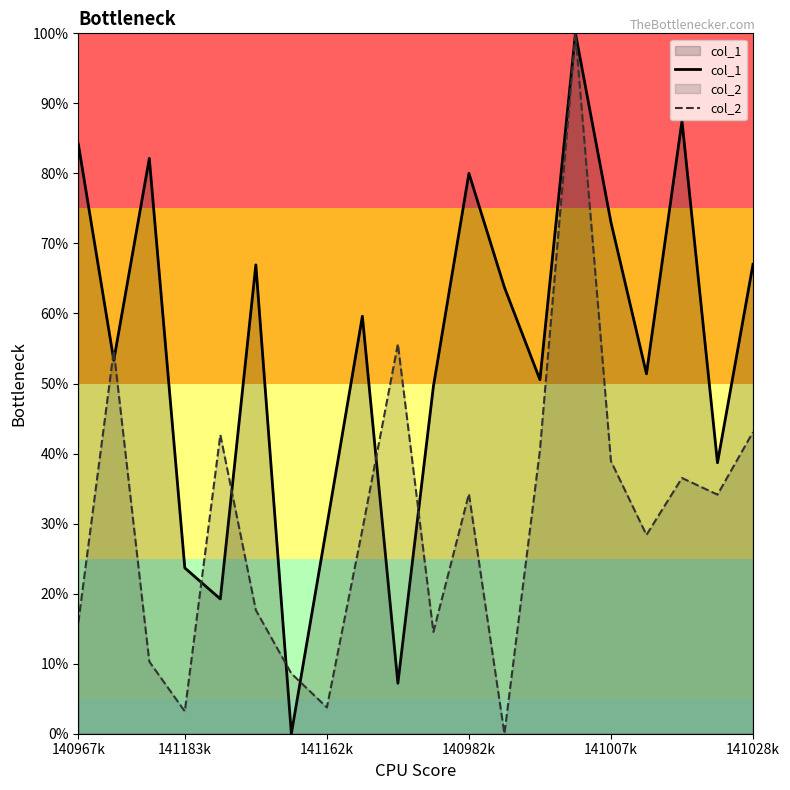

What is the total value across all series at 141162k?

33.4